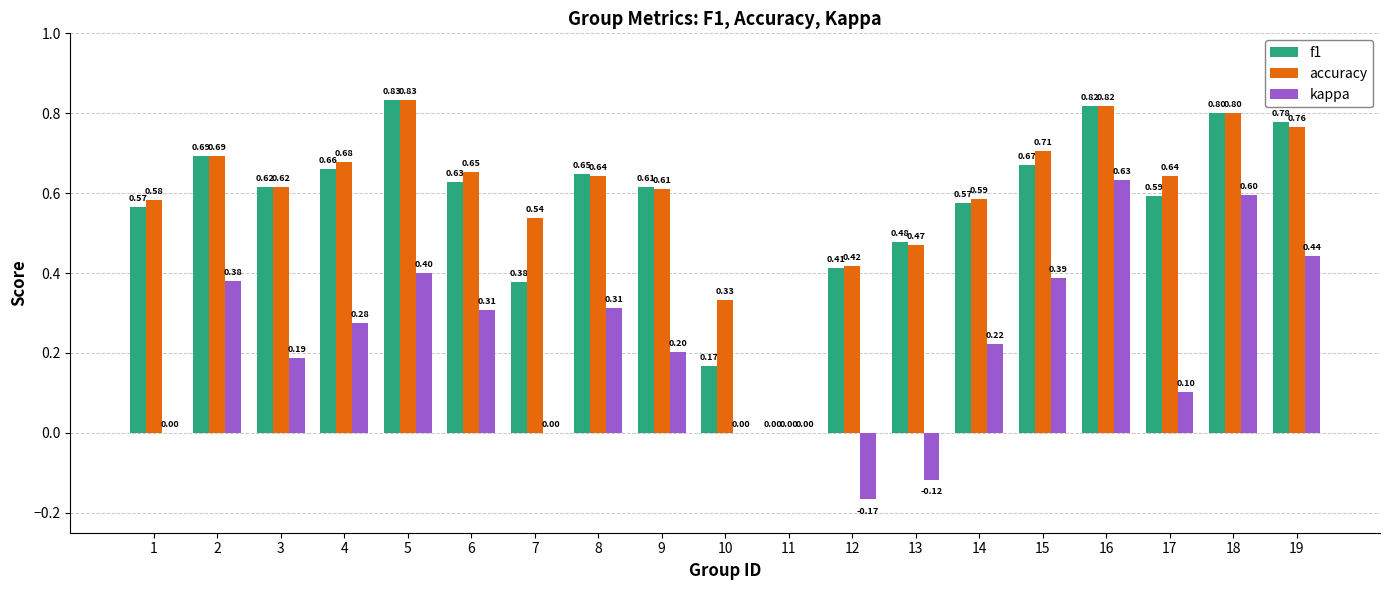

What is the sum of the kappa values at 18 and 6?

0.9